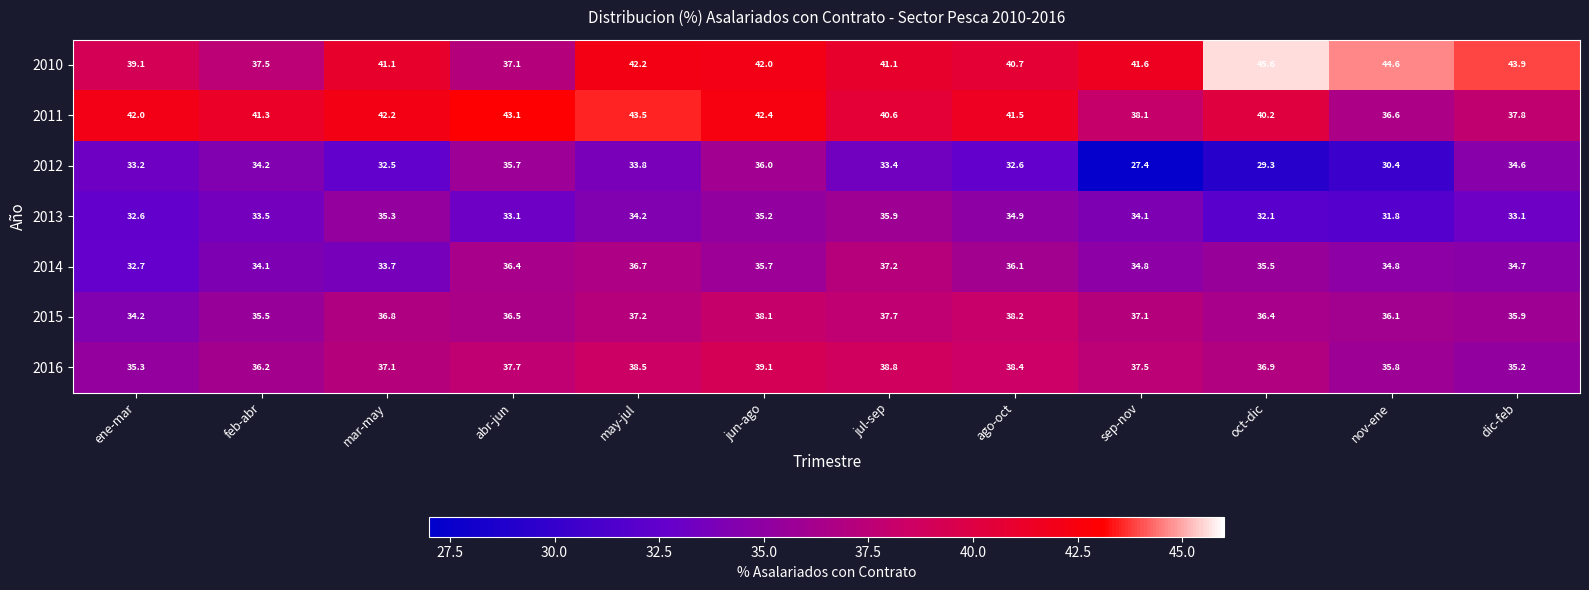

Is it true that 2016 equals 56.6 at dic-feb?

False